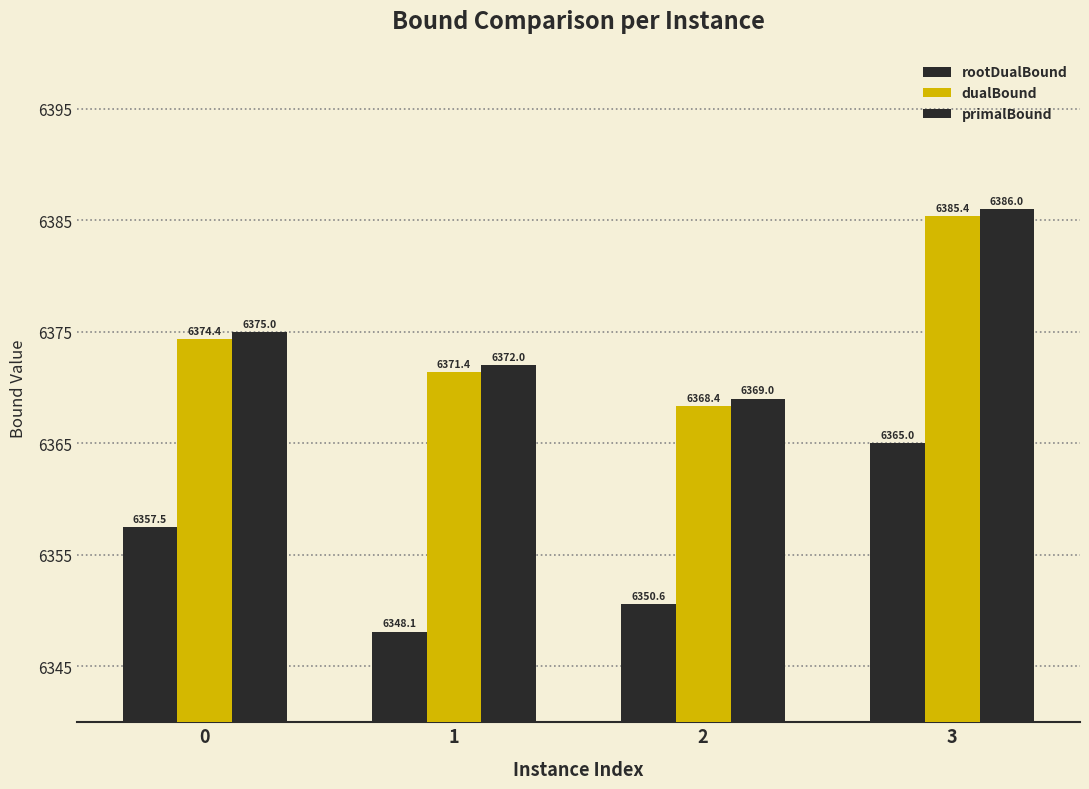

Between 0 and 1, which series saw the biggest shift?

rootDualBound